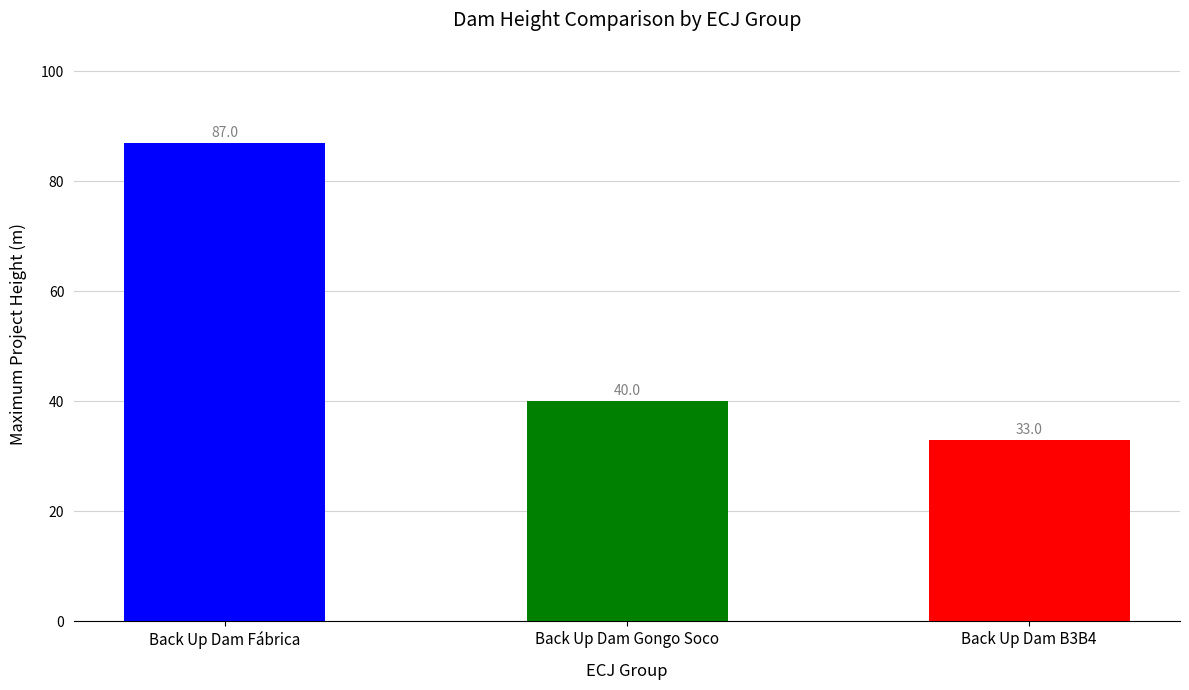

At which label does the data first exceed 40?

Back Up Dam Fábrica